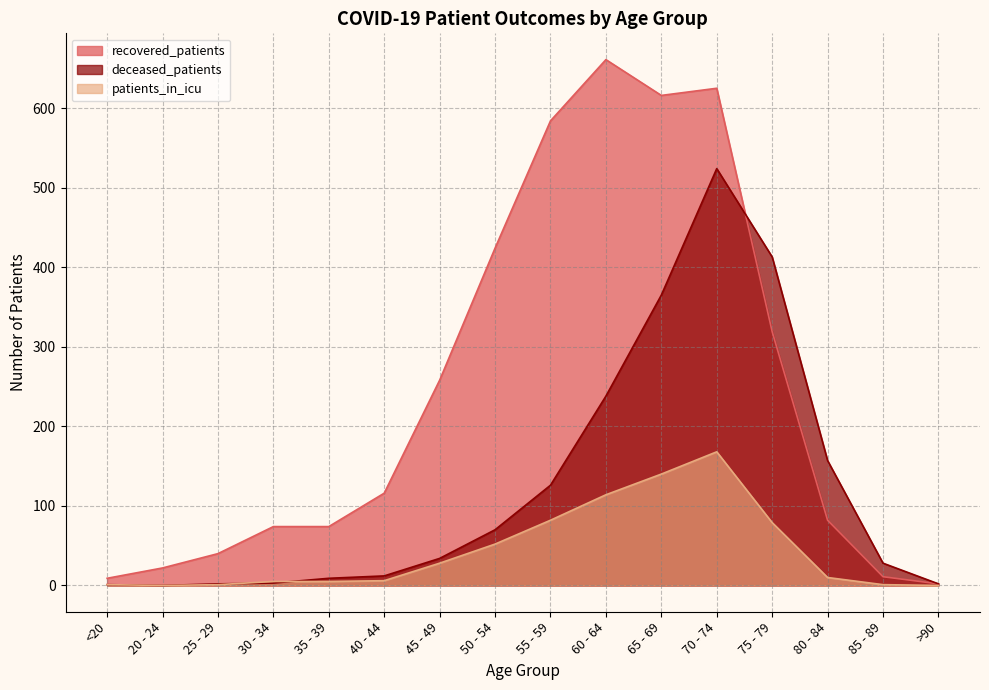

Reading left to right, what are all the values shown in this chart?

recovered_patients: 9	22	40	74	74	116	258	424	584	661	616	625	319	82	11	2
deceased_patients: 1	0	2	3	9	12	34	70	126	238	365	524	413	157	28	2
patients_in_icu: 1	0	1	5	5	6	28	52	82	114	140	168	79	10	1	0